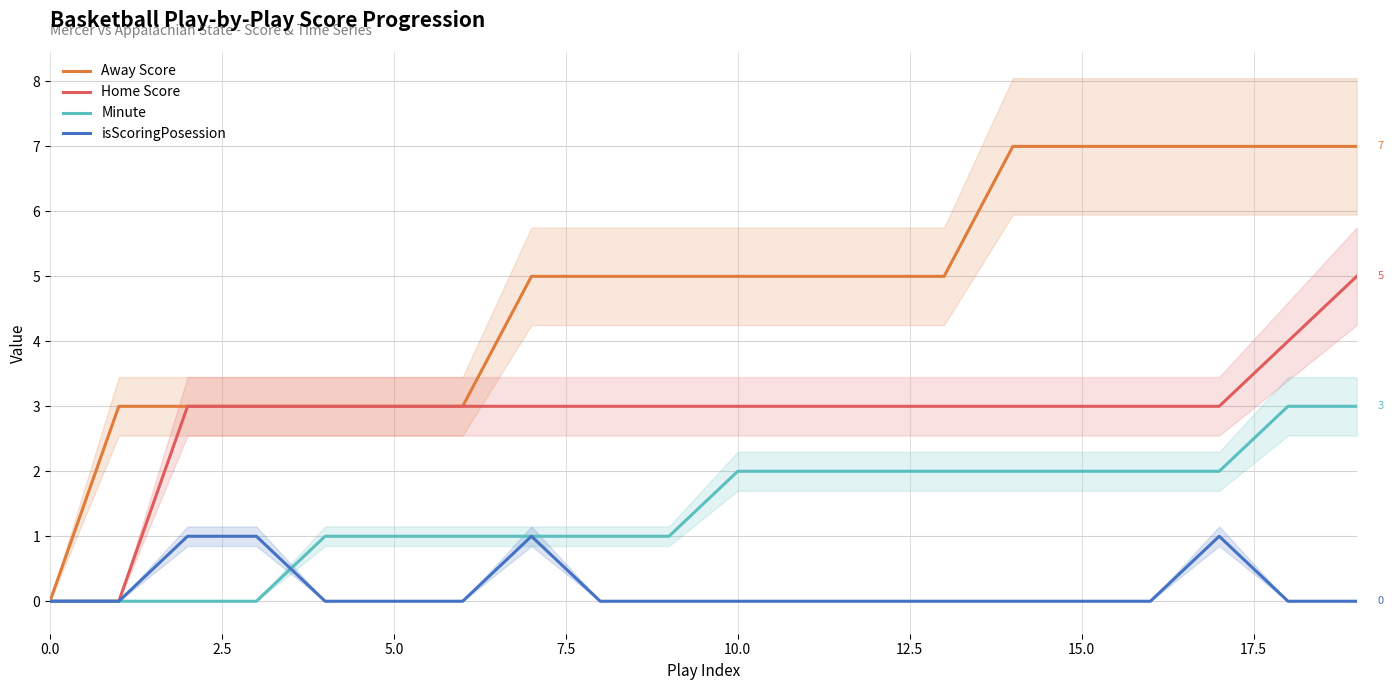

True or false: Away Score and isScoringPosession cross at least once.

False